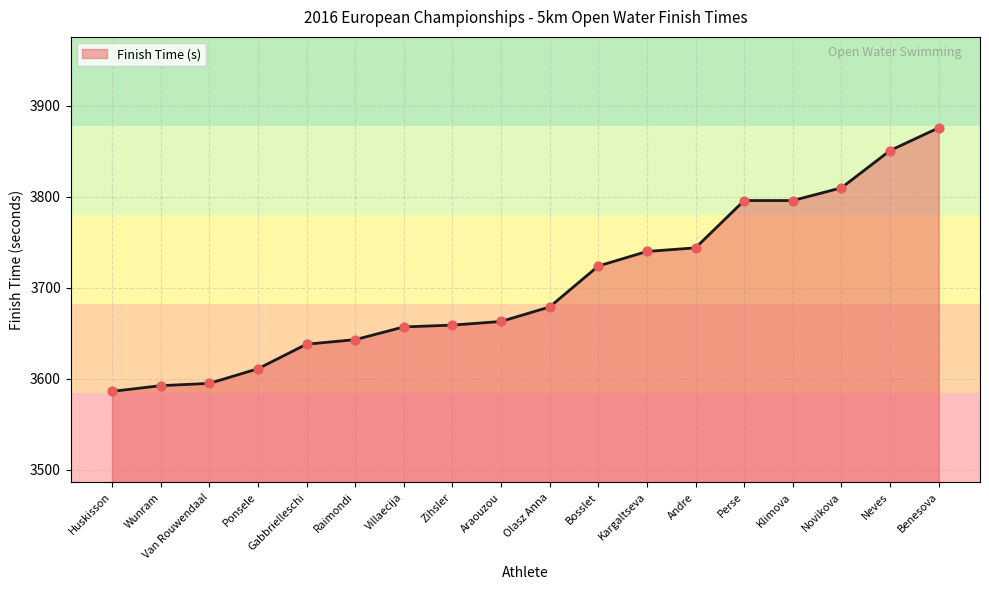

Approximately how many times larger is the value at Huskisson compared to Novikova?

0.9